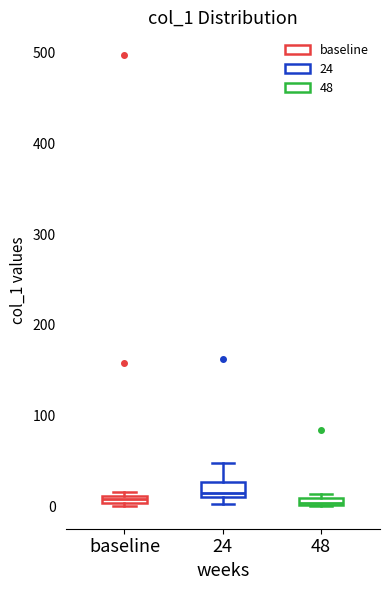

Where is the lower edge of the box for baseline on the y-axis? The values are not printed on the chart, so give them approximately, as read against the axis.

0